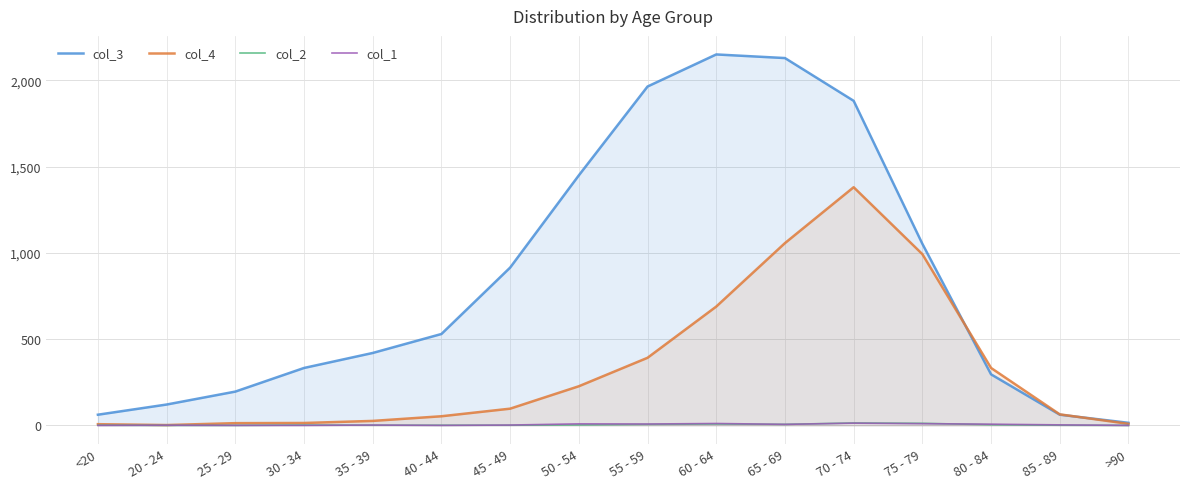

At which category is the sum across all series the highest?

70 - 74